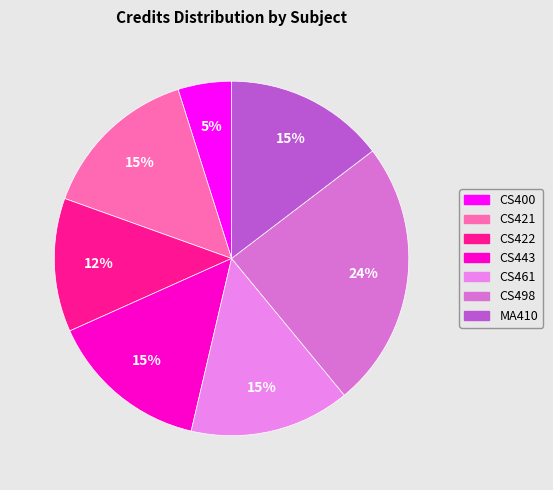

The MA410 slice represents 8% of the pie. True or false?

False